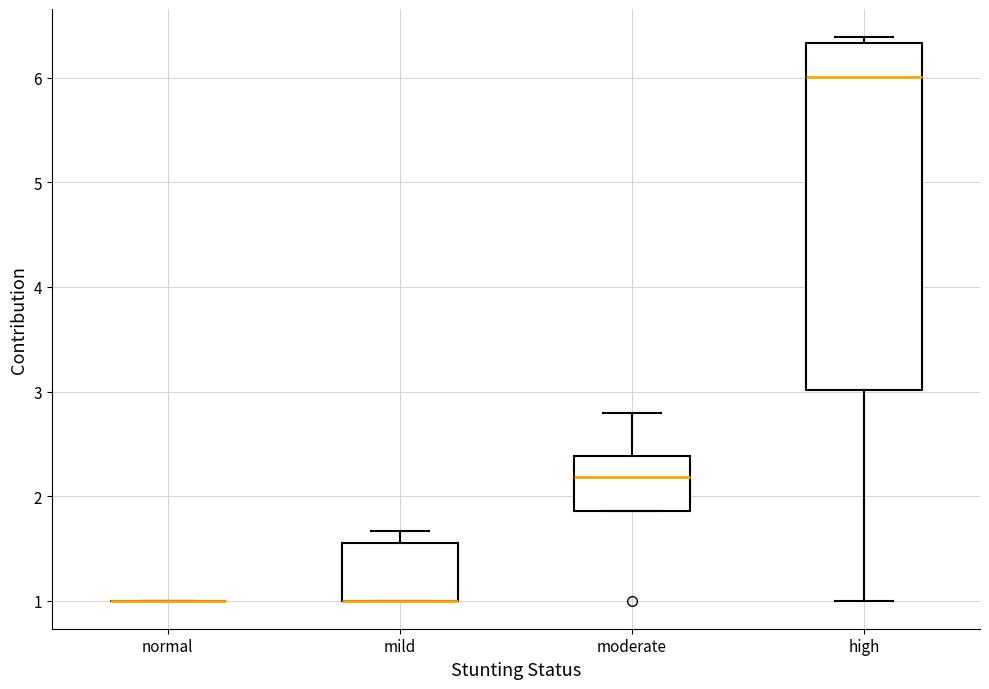

Reading left to right, read every box against the y-axis: the position of its median line, the range the box covers, and the ends of its whiskers. The values are not printed on the chart, so give them approximately, as read against the axis.

normal: box collapsed to a line at 1.0, whiskers 1.0 to 1.0
mild: median 1.0 (drawn on the box's lower edge), box 1.0 to 1.6, whiskers 1.0 to 1.7
moderate: median 2.2, box 1.9 to 2.4, whiskers 1.9 to 2.8
high: median 6.0, box 3.0 to 6.3, whiskers 1.0 to 6.4